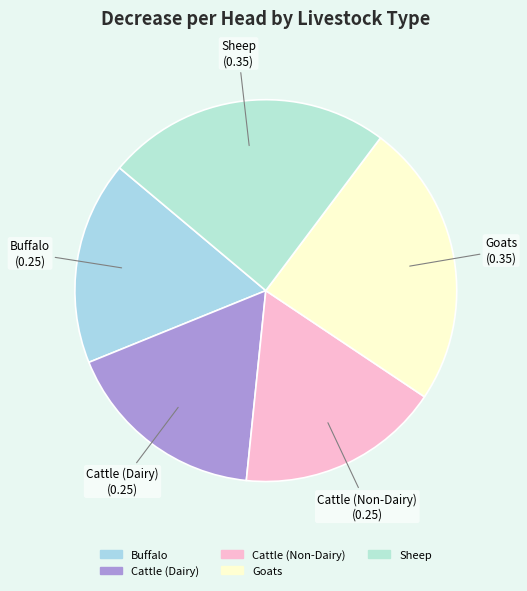

Is there a majority slice in this chart?

No